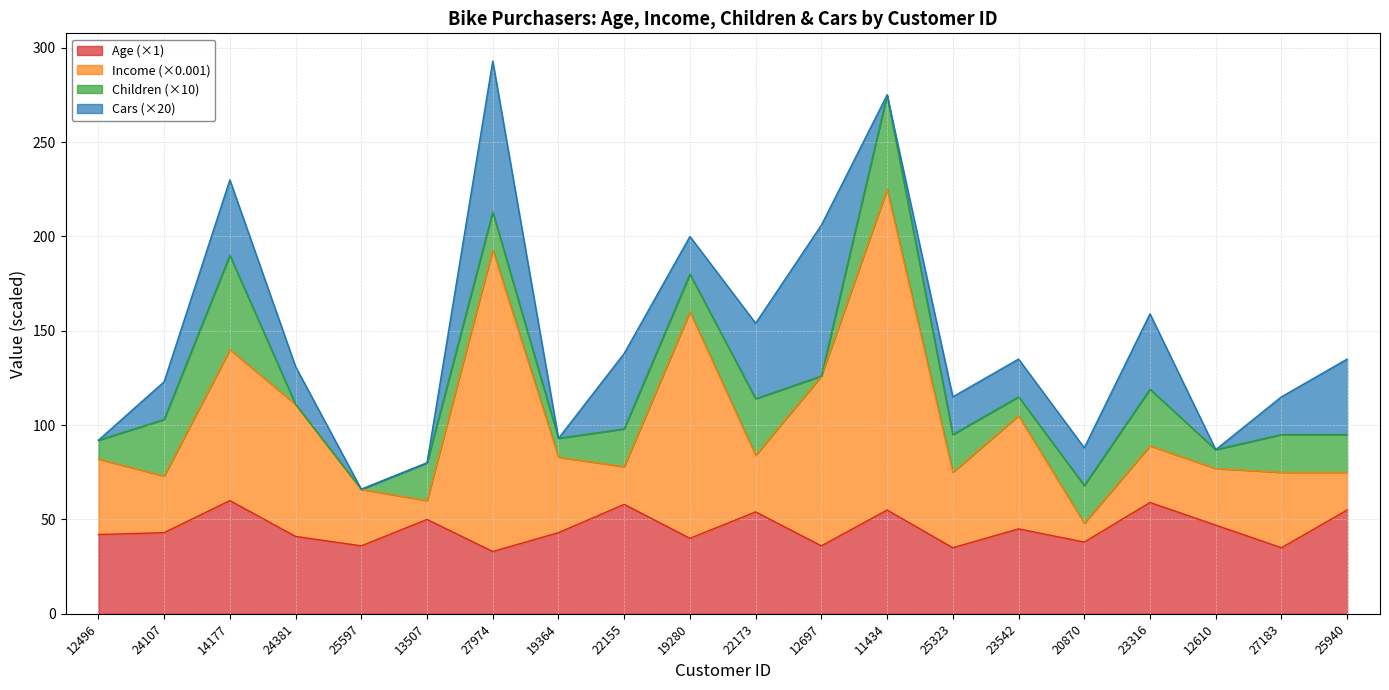

What is the value of the Age point at the 11th from the left?

54